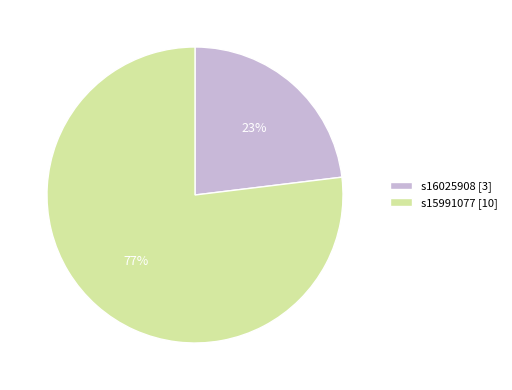

To the nearest percent, what is the combined percentage of s16025908 and s15991077?

100%